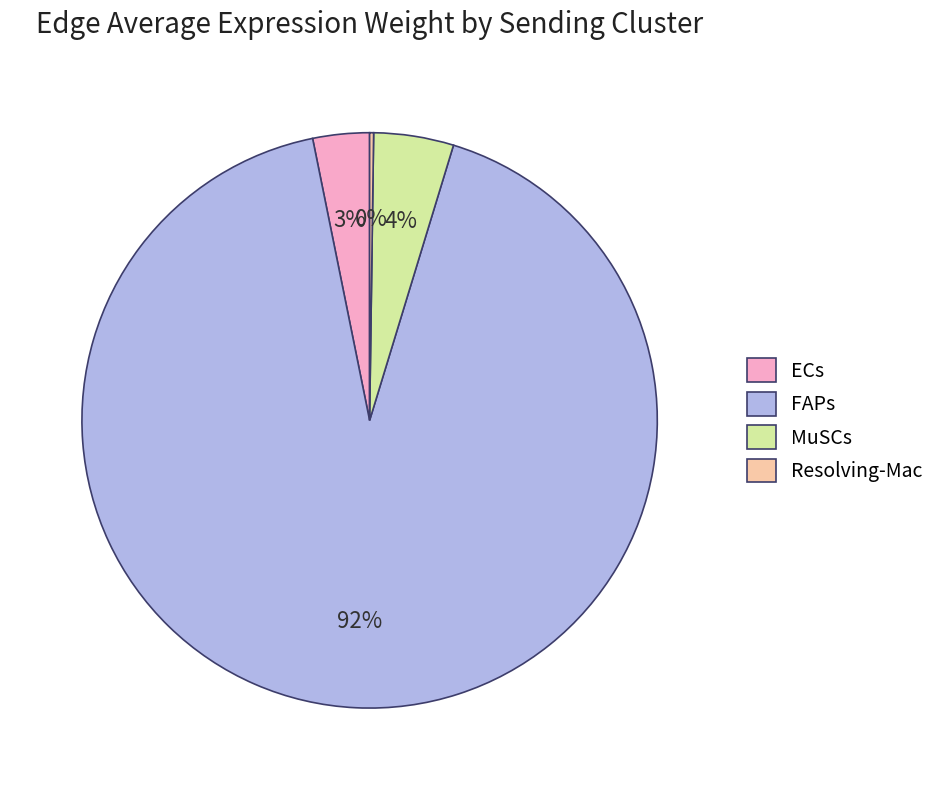

Which category has the biggest portion of the pie?

FAPs